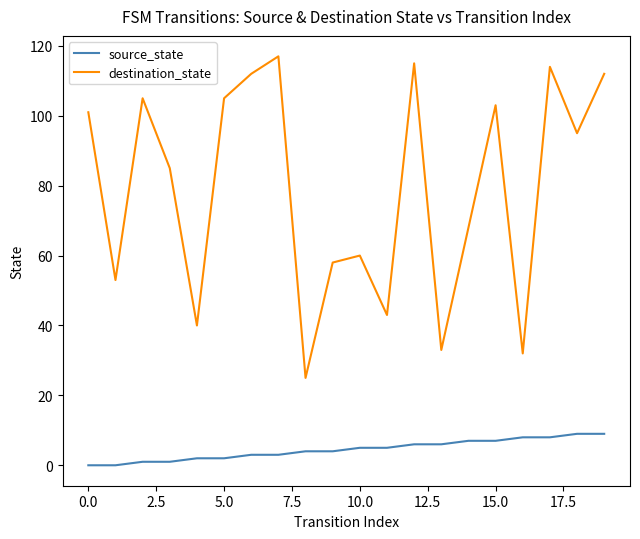

What is the highest value of the destination_state series?

117